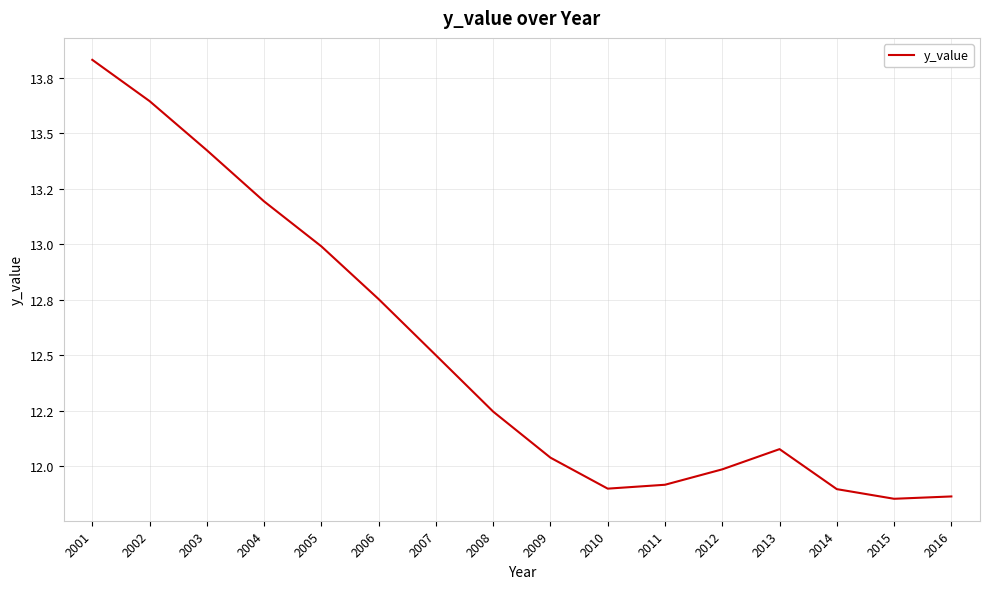

Does the chart have visible grid lines?

Yes